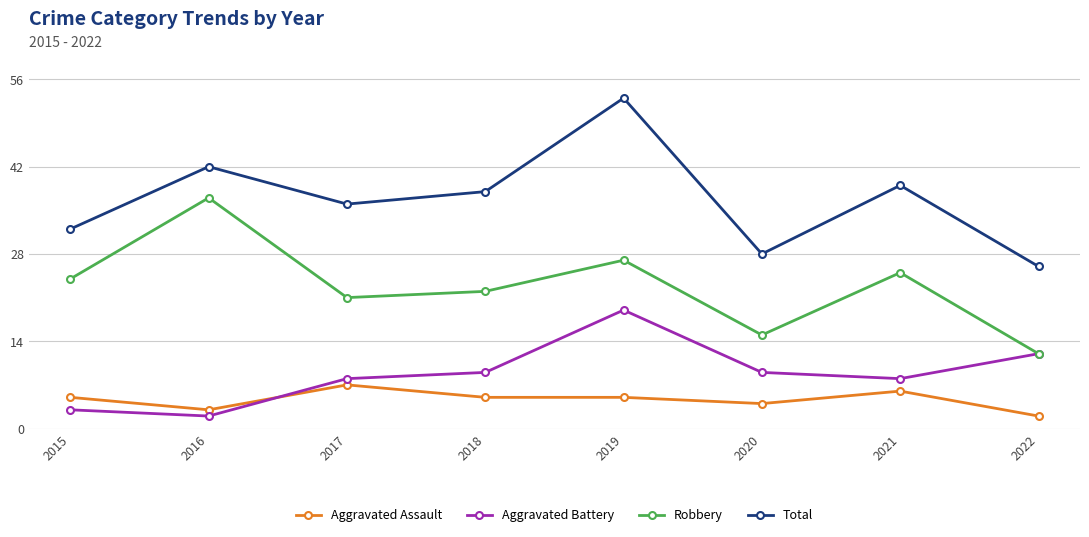

Which series has the largest total across all categories?

Total